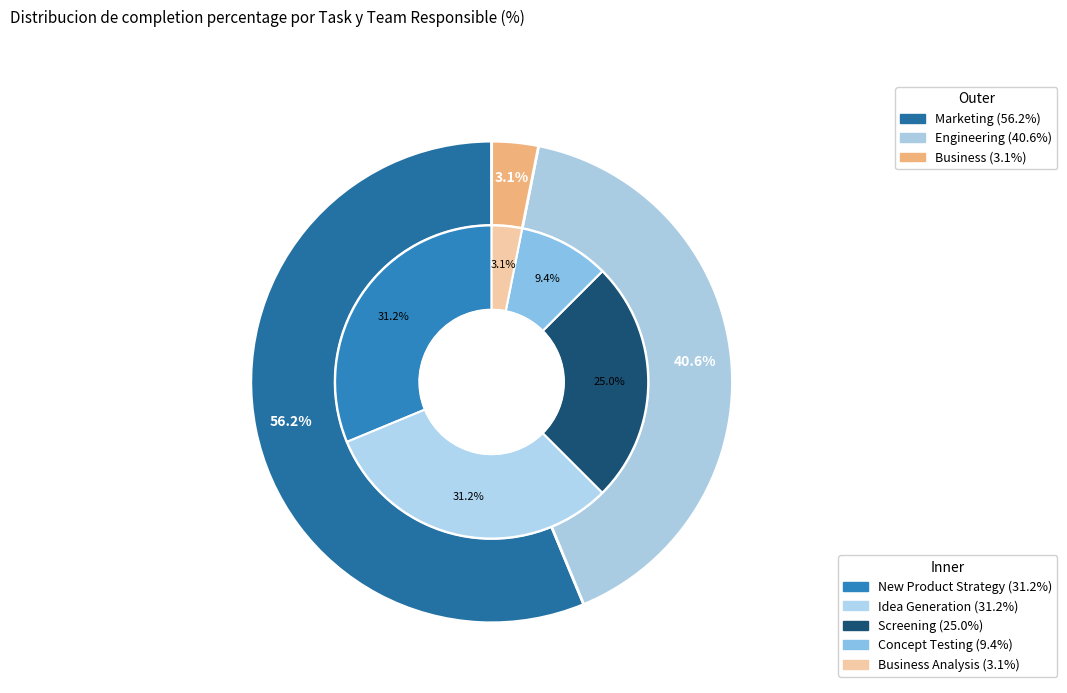

How many segments does this pie chart have?

8